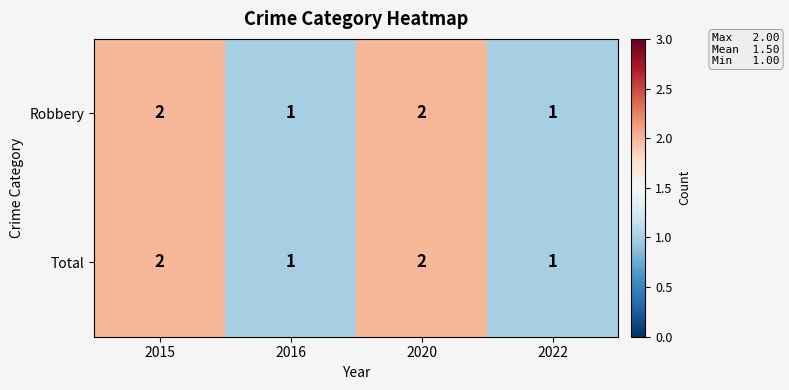

Reading right to left, what are all the values shown in this chart?

Robbery: 1	2	1	2
Total: 1	2	1	2